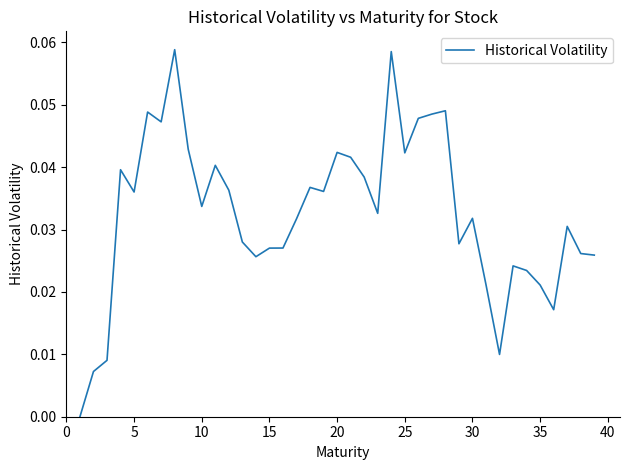

How many lines are shown in the chart?

1